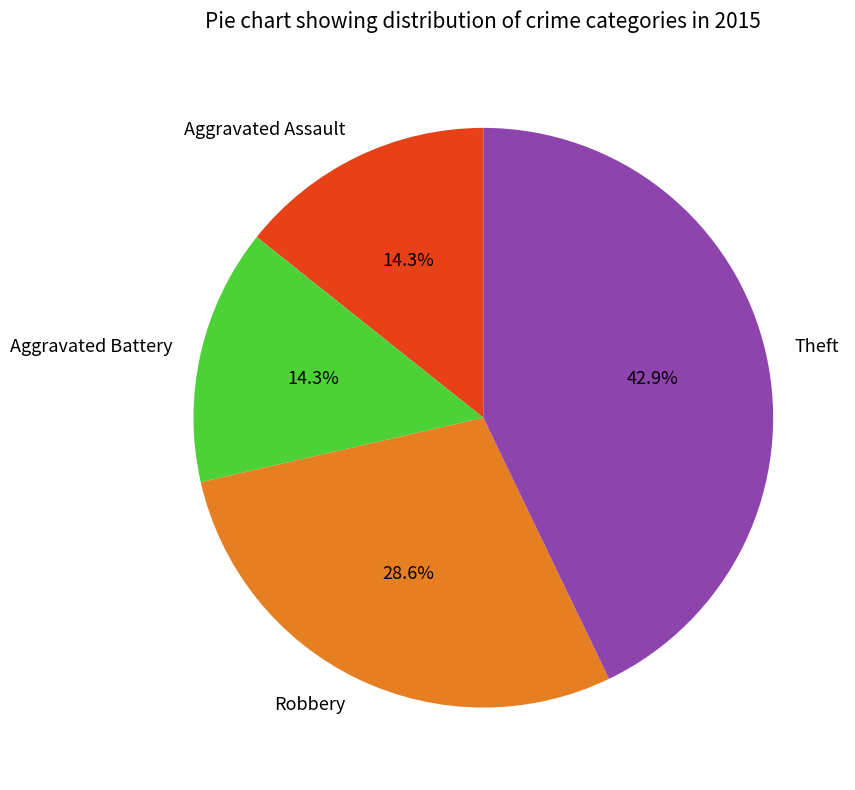

What is the ratio of the value at Aggravated Battery to the value at Theft?

0.3